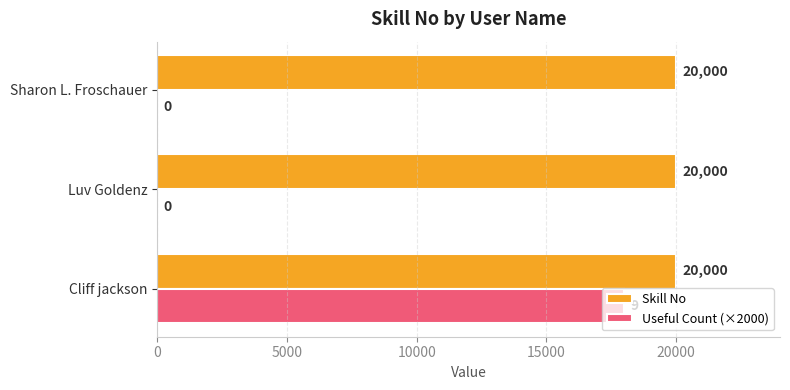

Which series has the largest total across all categories?

Skill No